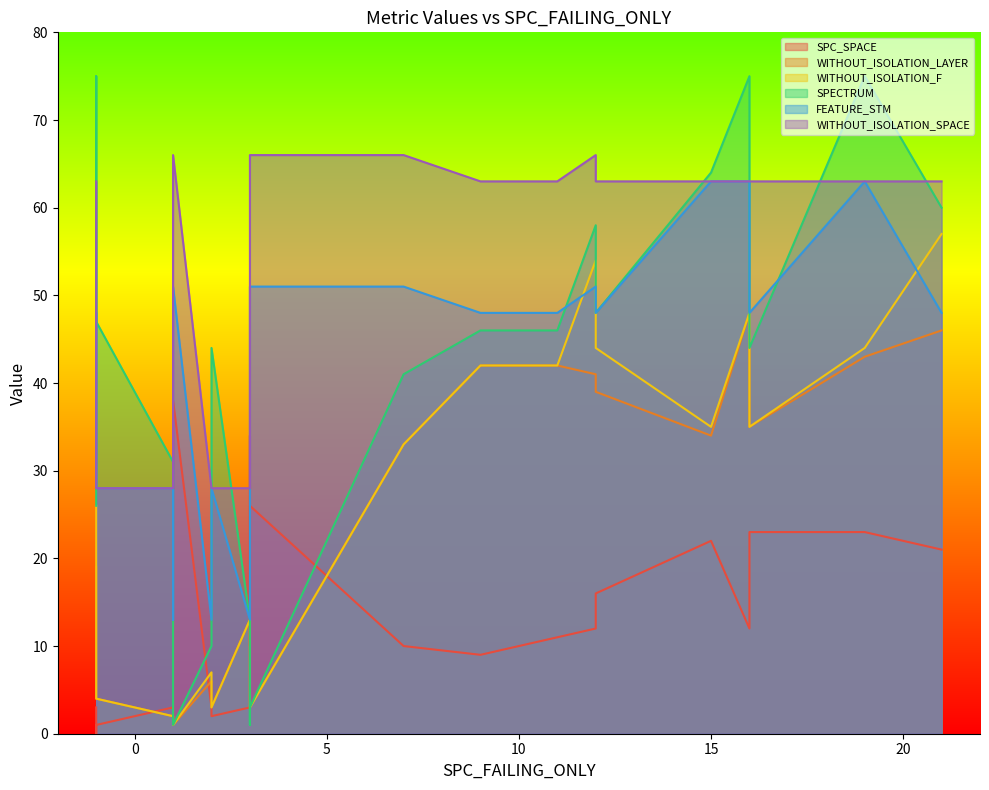

At which label does SPECTRUM reach its minimum?

3